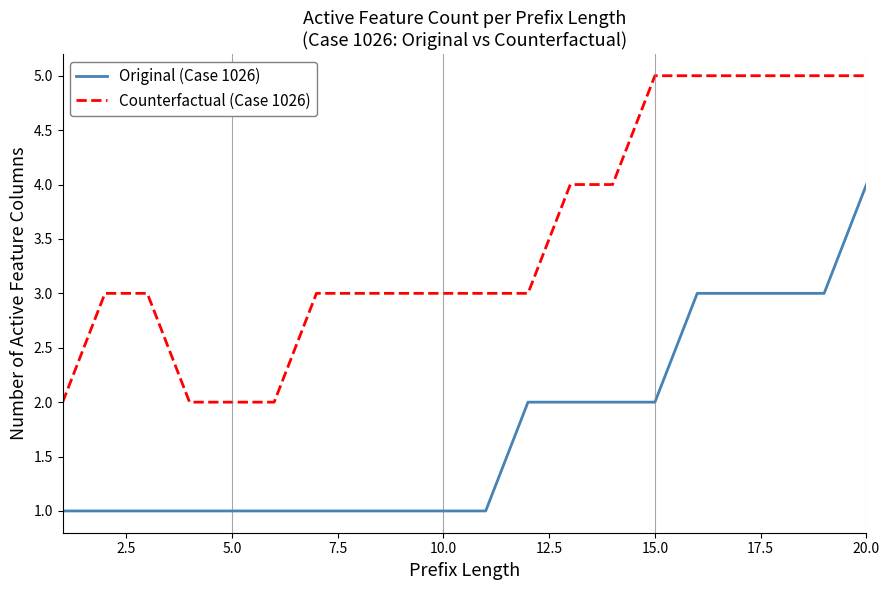

Which series has the largest total across all categories?

Counterfactual (Case 1026)